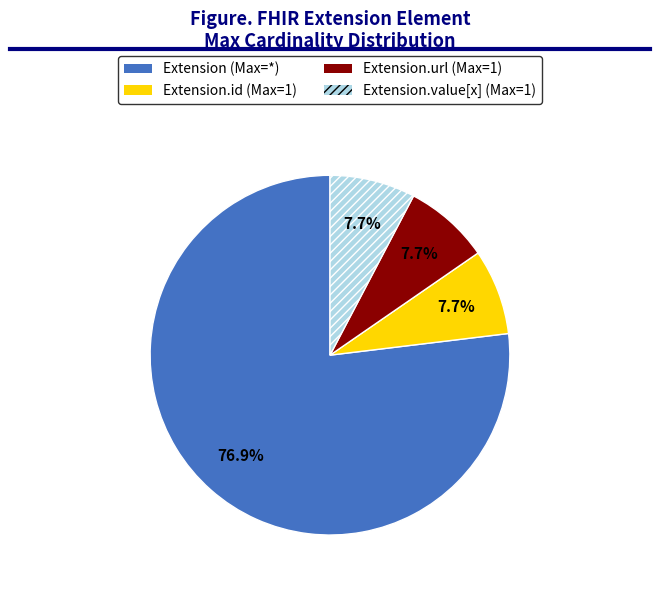

Do Extension.url (Max=1) and Extension.id (Max=1) together represent more than half of the pie?

No